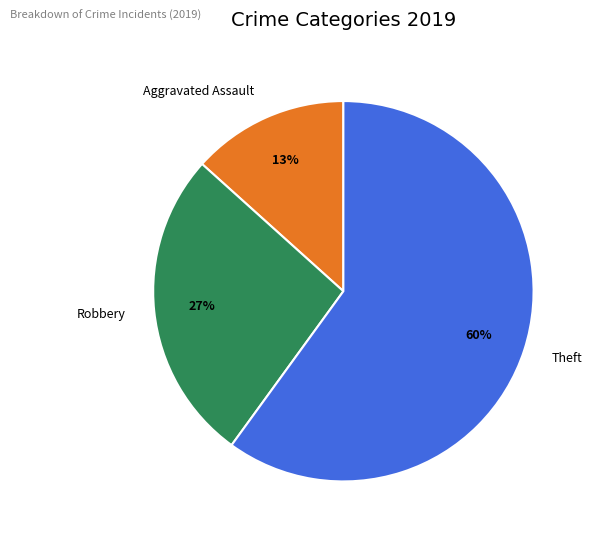

Do Robbery and Aggravated Assault together represent more than half of the pie?

No